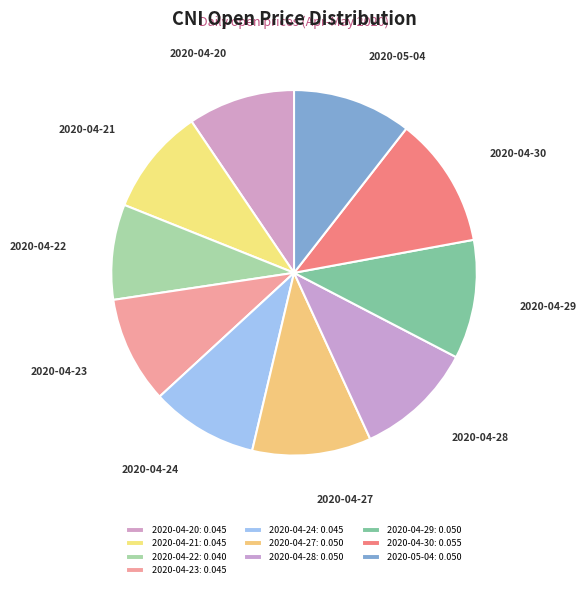

Is the sum of 2020-04-21 and 2020-04-30 greater than half?

No